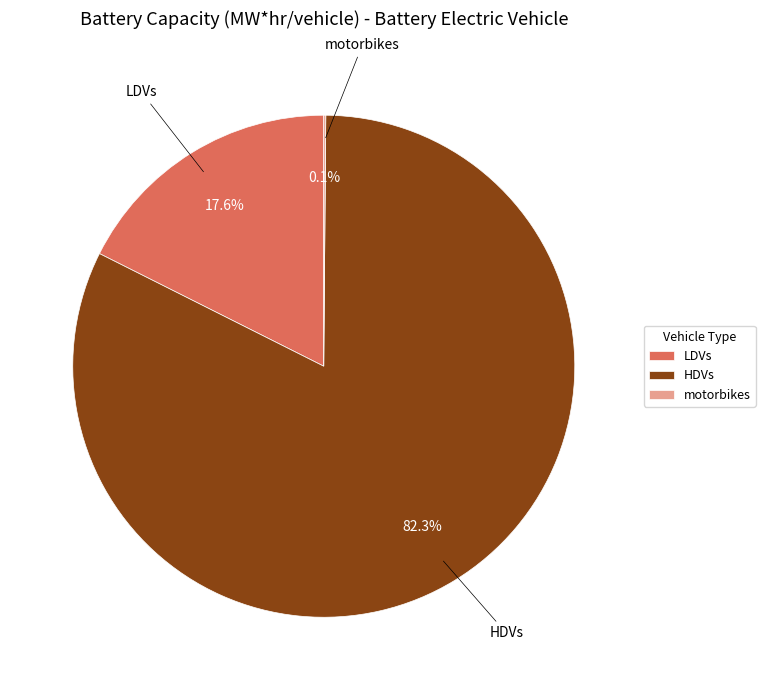

Which category has the biggest portion of the pie?

HDVs